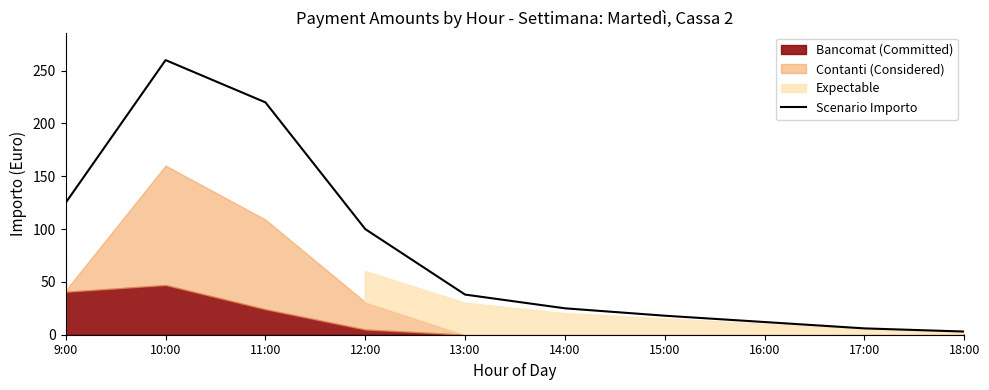

What is the difference between the maximum and minimum values?

257